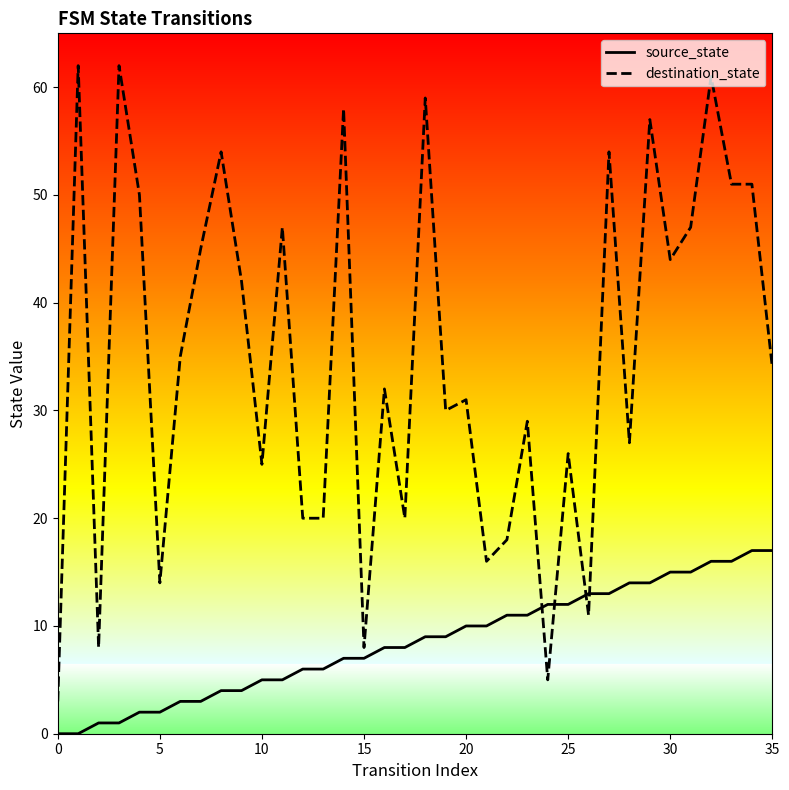

What is the difference between the maximum and minimum values in the source_state series?

17